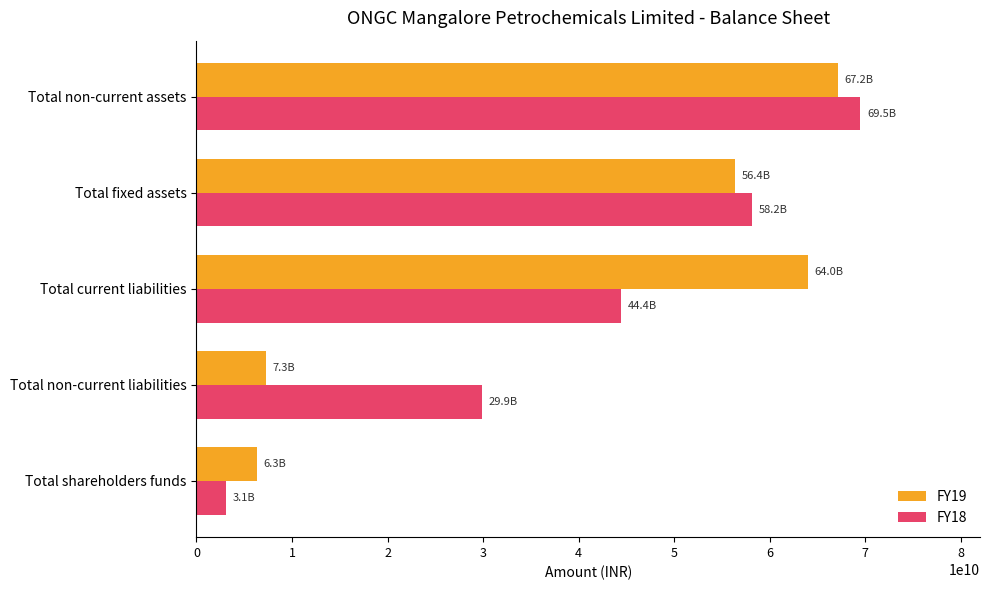

The value of FY19 at Total non-current liabilities is 2373579933. True or false?

False